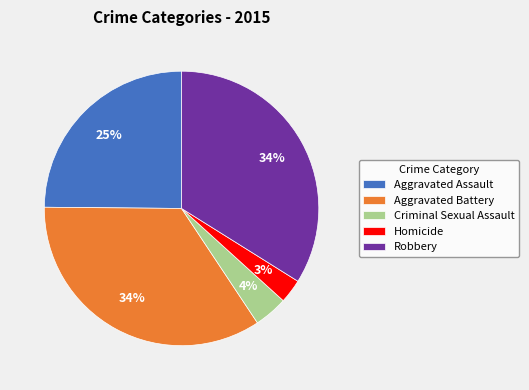

Between Aggravated Battery and Homicide, which is larger?

Aggravated Battery